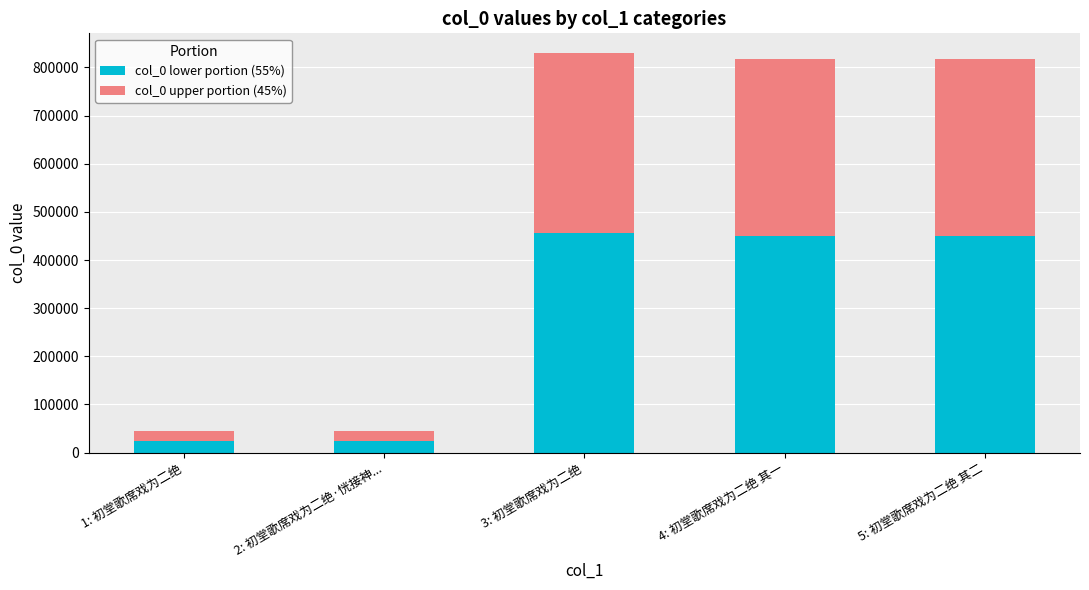

What is the highest value of the col_0 lower portion (55%) series?

456134.8